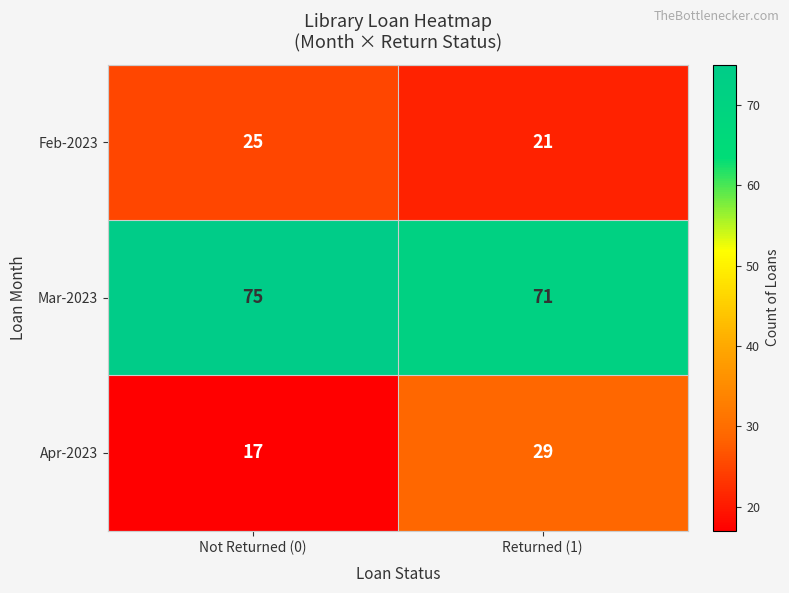

What is the approximate value of Mar-2023 at Returned (1)?

71